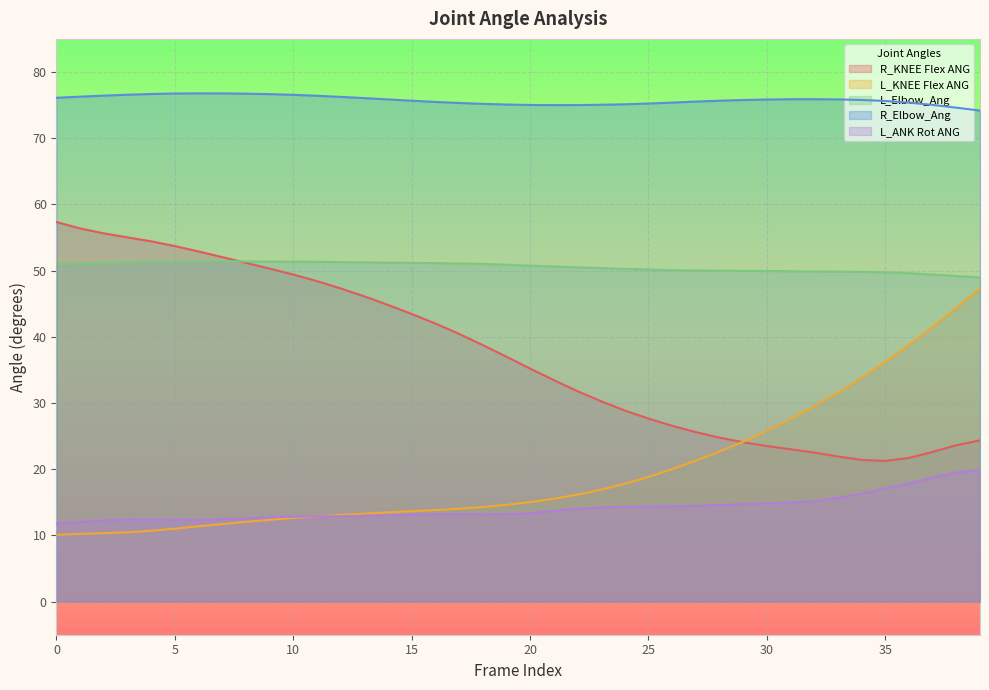

What is the minimum value for L_KNEE Flex ANG?

10.1